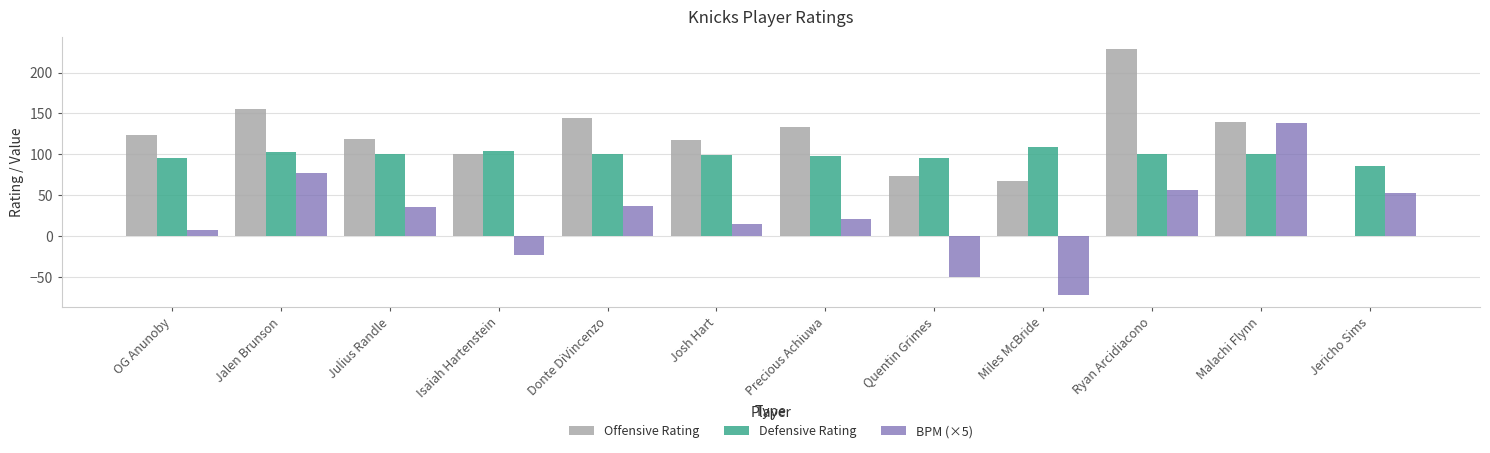

Which series changed the most between Malachi Flynn and Jericho Sims?

Offensive Rating